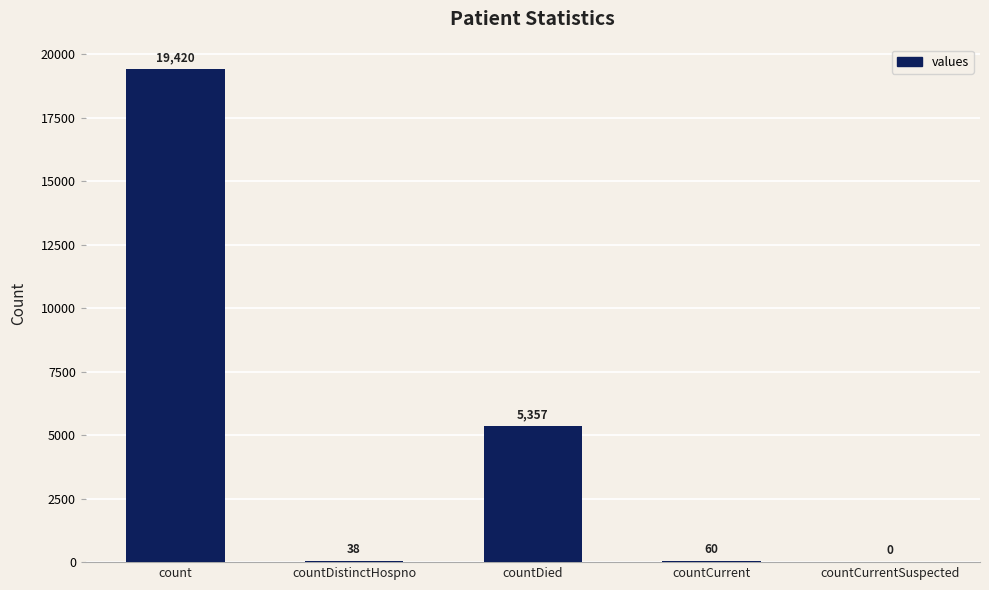

What is the sum of the values at count and countCurrentSuspected?

19420